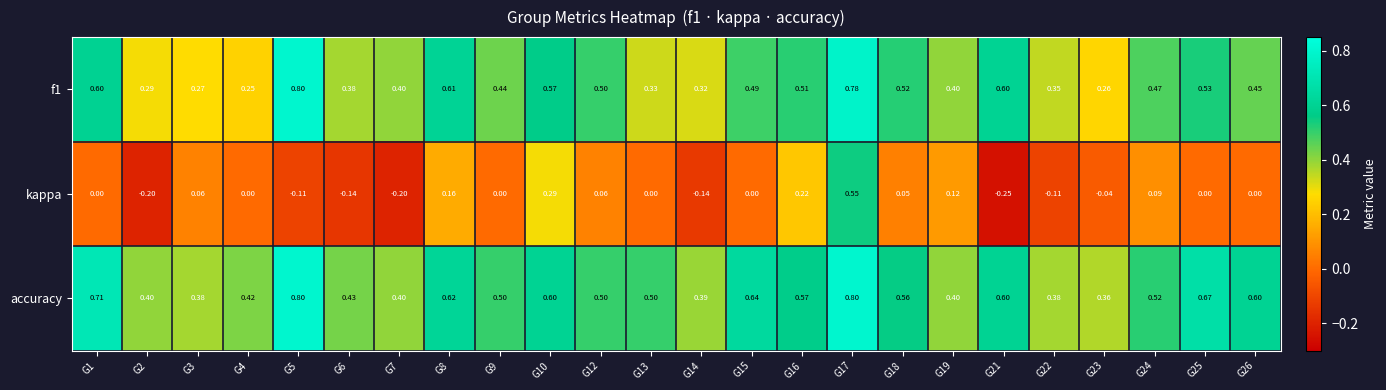

Is the value of kappa at G13 greater than the value of f1 at G15?

No